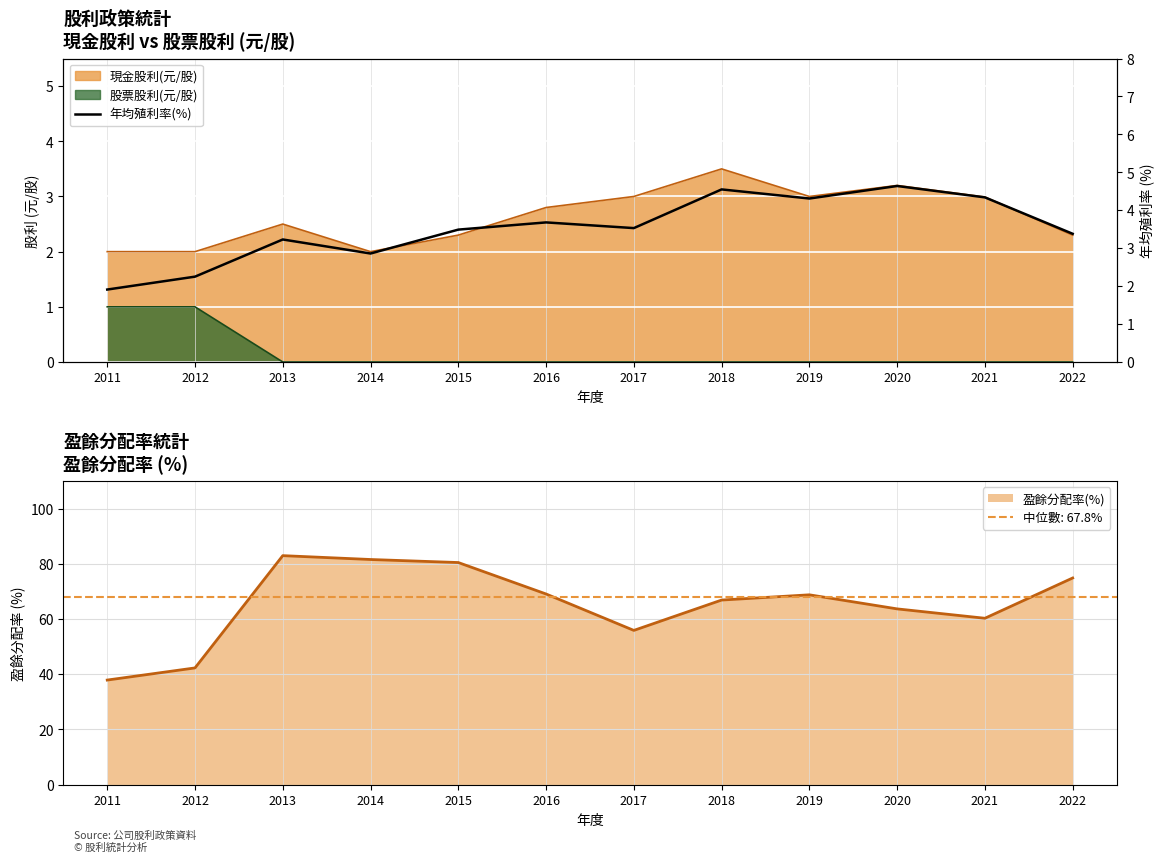

The chart shows a value of 1.7 at 2019. True or false?

False